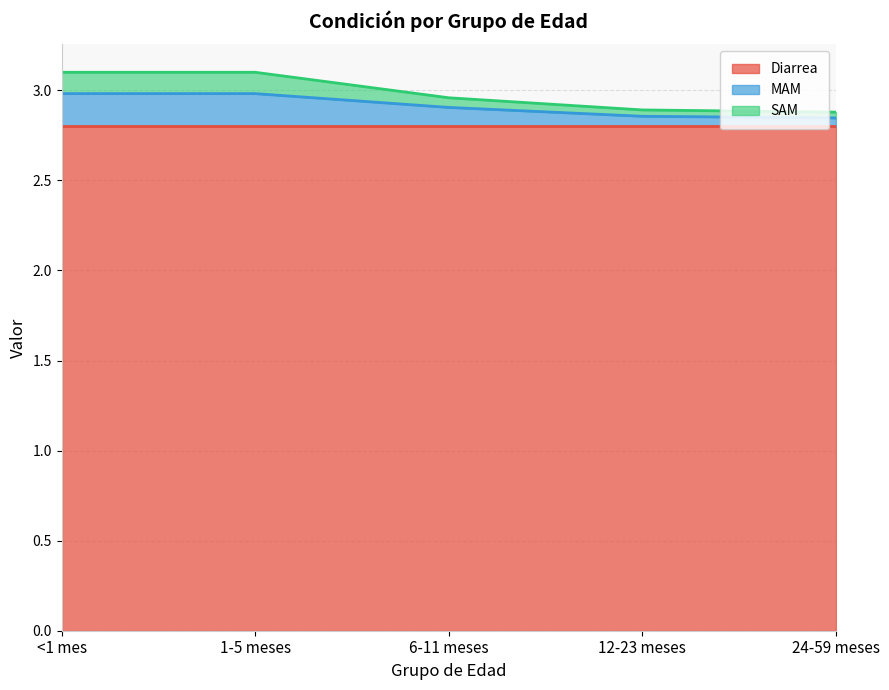

The Diarrea series shows 1.2 at 6-11 meses. True or false?

False